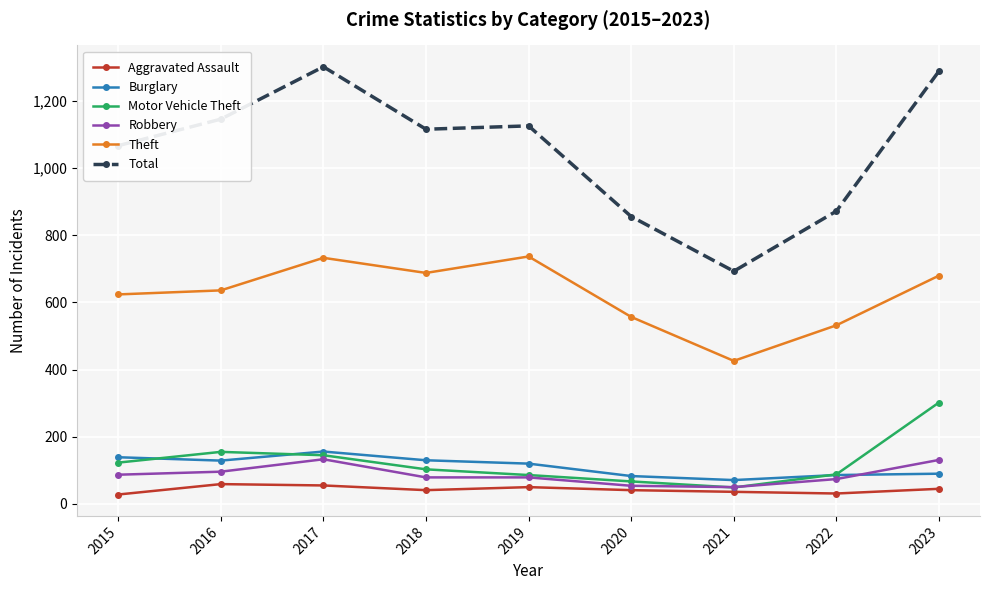

Where is the first local maximum for Theft?

2017